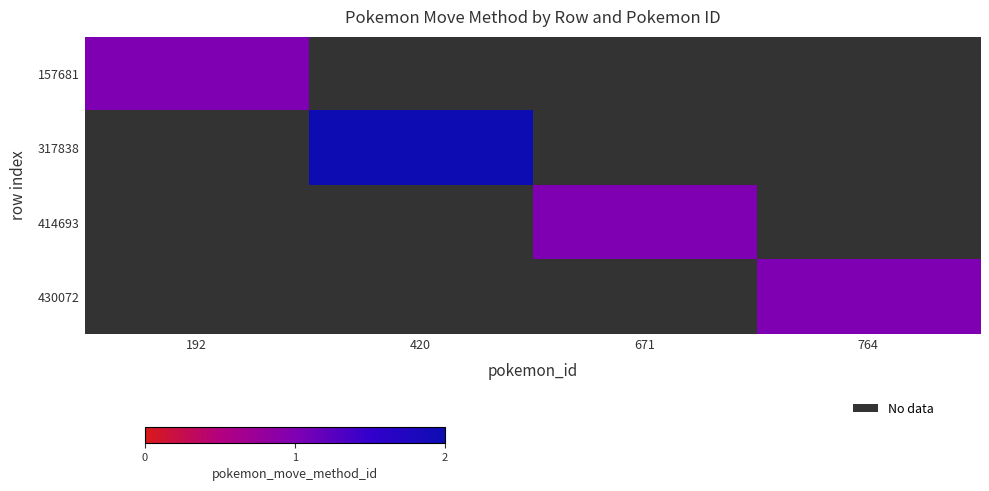

Between 192 and 420, which is larger?

420